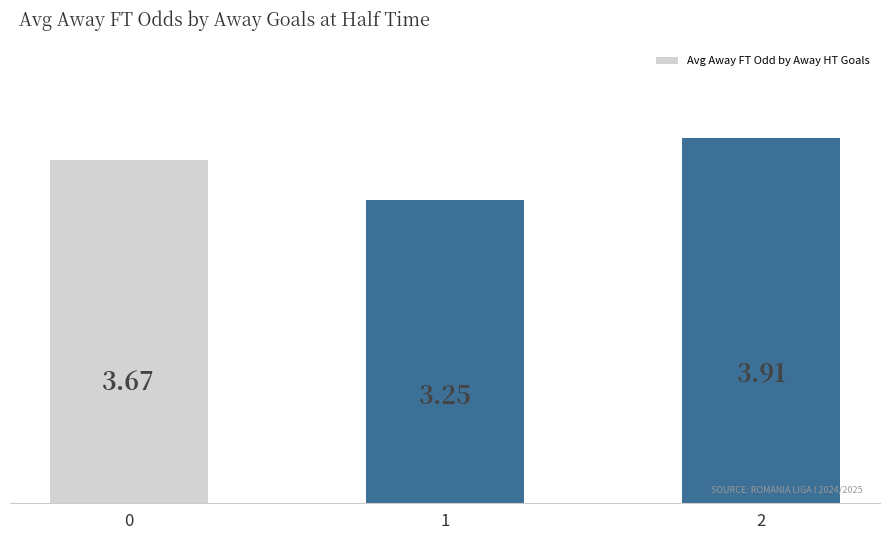

Count the values in the range 3 to 4.

3